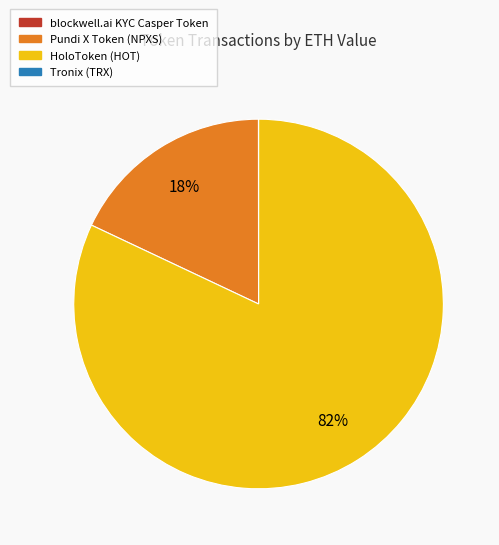

To the nearest percent, what is the average slice percentage?

25%